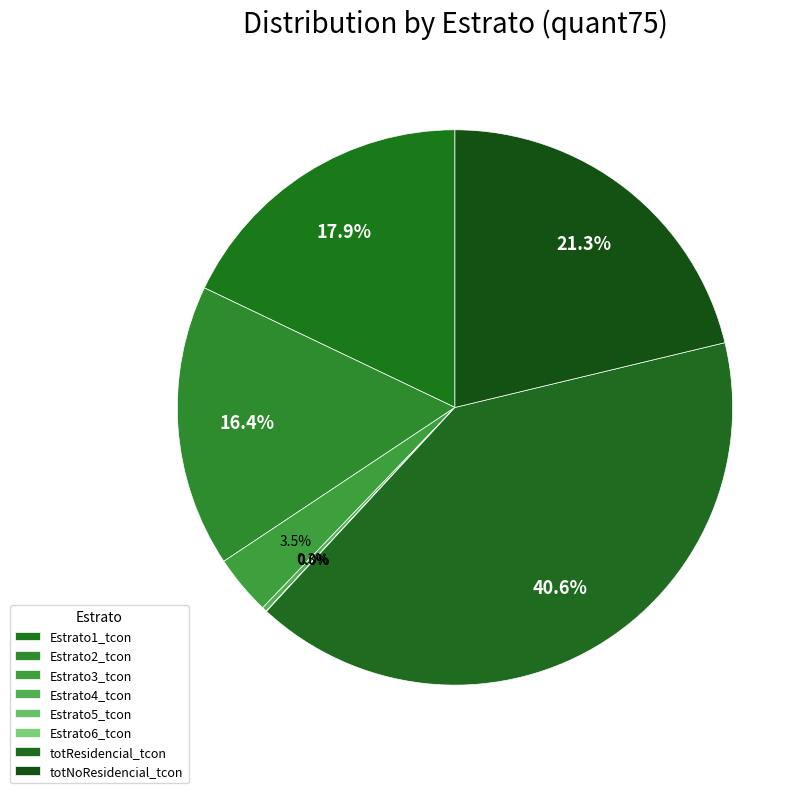

To the nearest percent, what portion does Estrato1_tcon represent?

18%